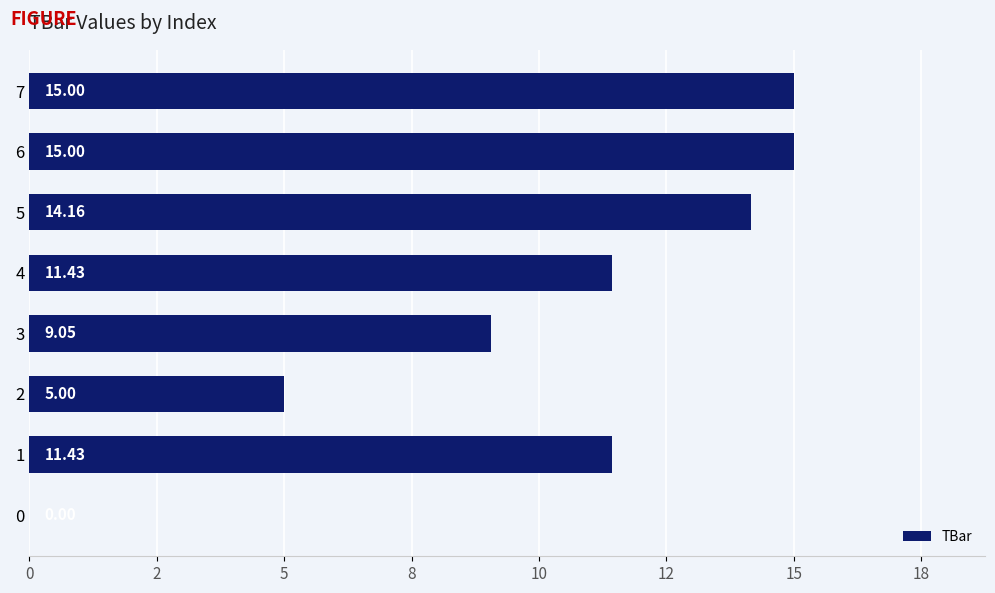

How many distinct data groups are displayed?

1